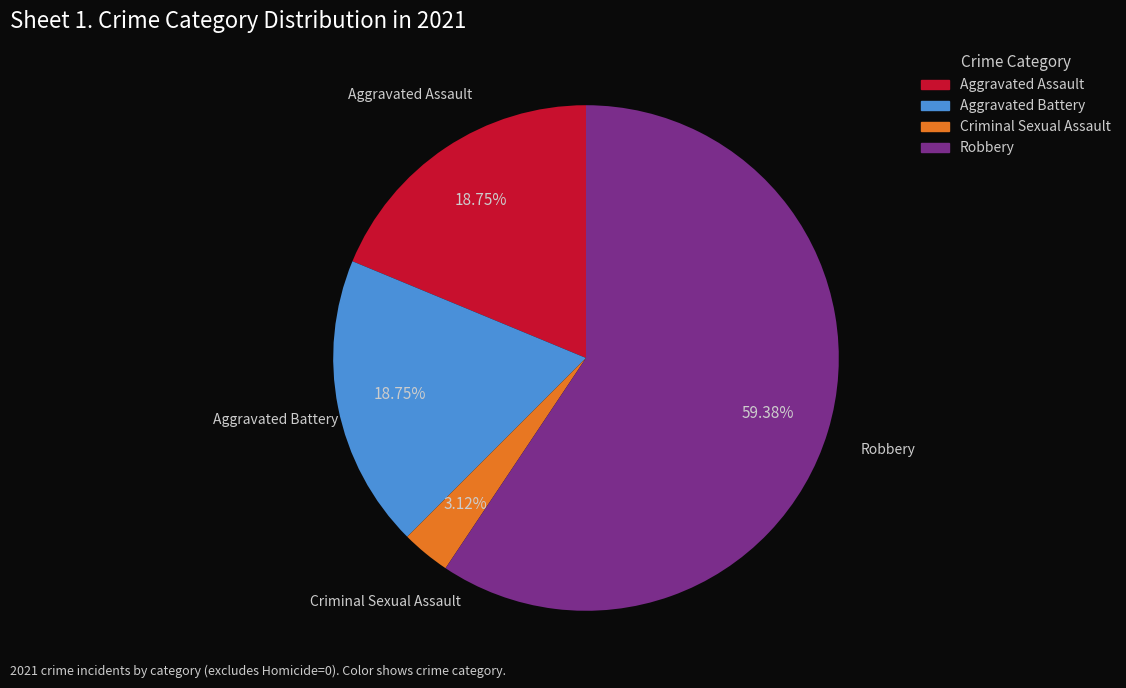

Which slice is the smallest?

Criminal Sexual Assault